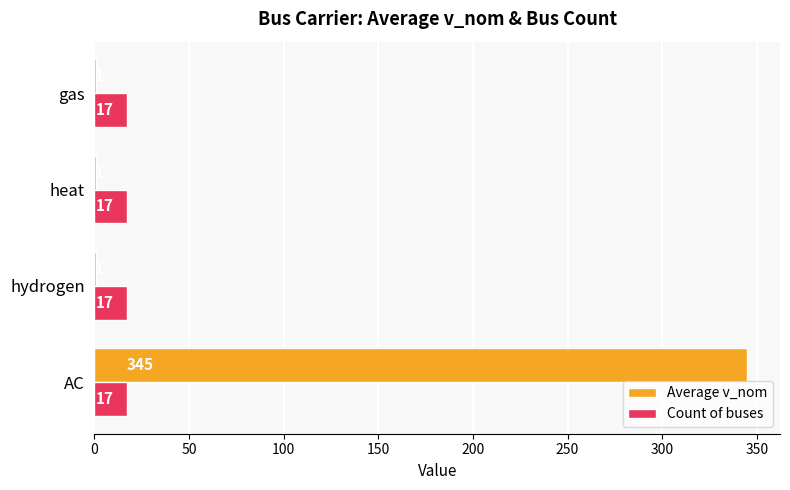

What is the sum of all Count of buses values?

68